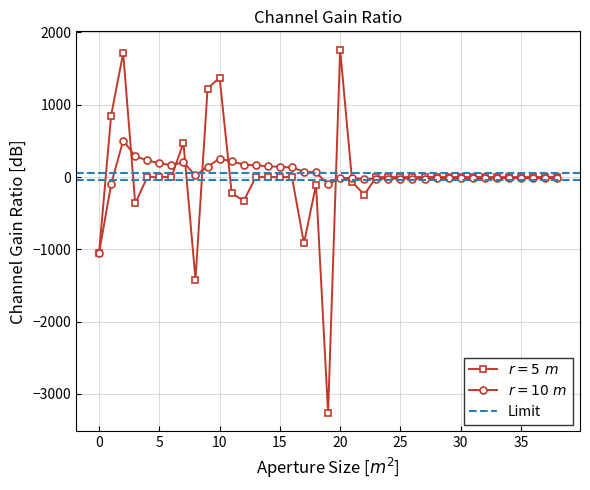

Rank the categories by value from highest to lowest.

20, 2, 10, 9, 1, 7, 4, 5, 6, 13, 14, 15, 16, 23, 24, 25, 26, 27, 28, 29, 30, 31, 32, 33, 34, 35, 36, 37, 38, 21, 18, 11, 22, 12, 3, 17, 0, 8, 19